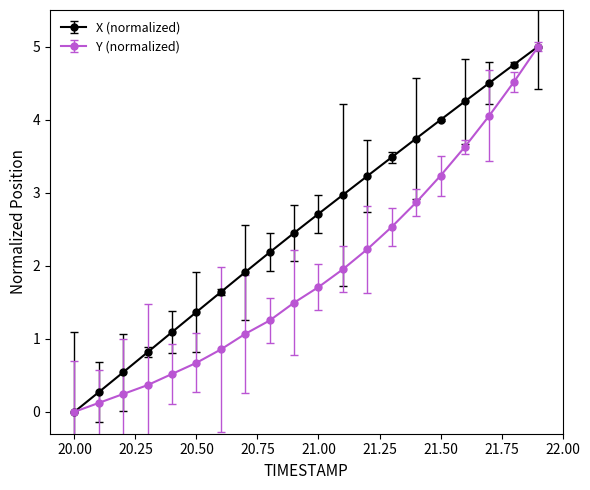

Which series has the largest total across all categories?

X (normalized)